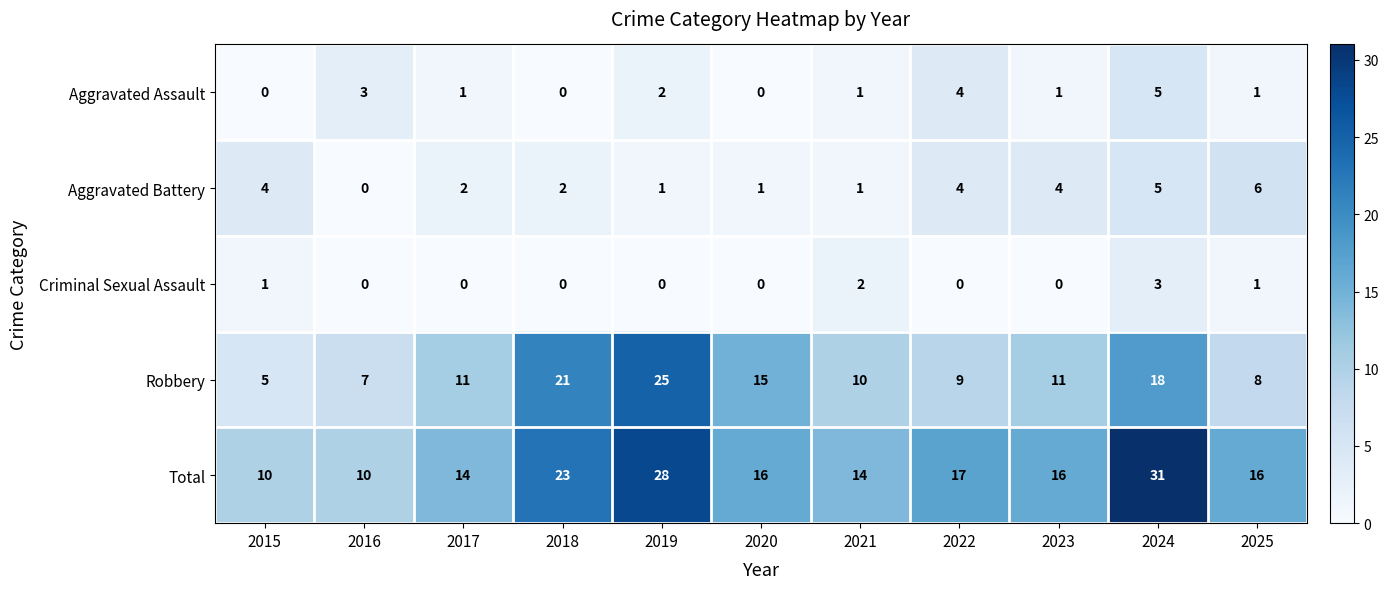

How many categories are shown in the chart?

11